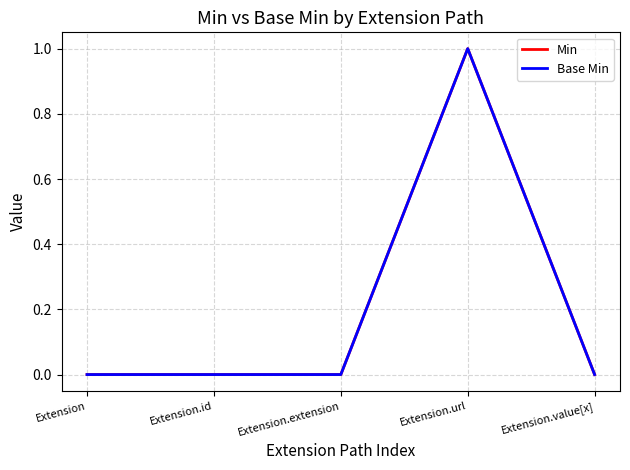

Is this an area chart (filled region under the line)?

No